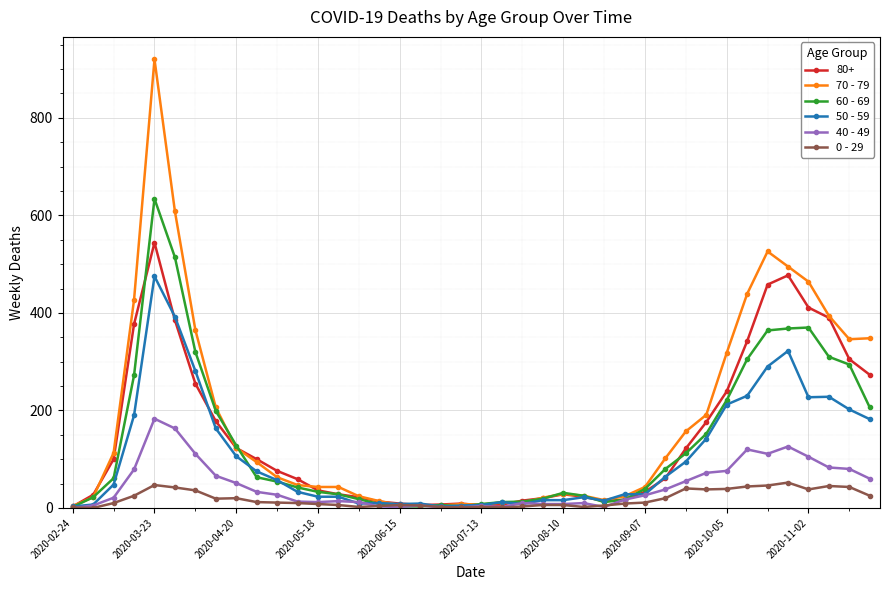

Which series has the widest spread of values?

70 - 79